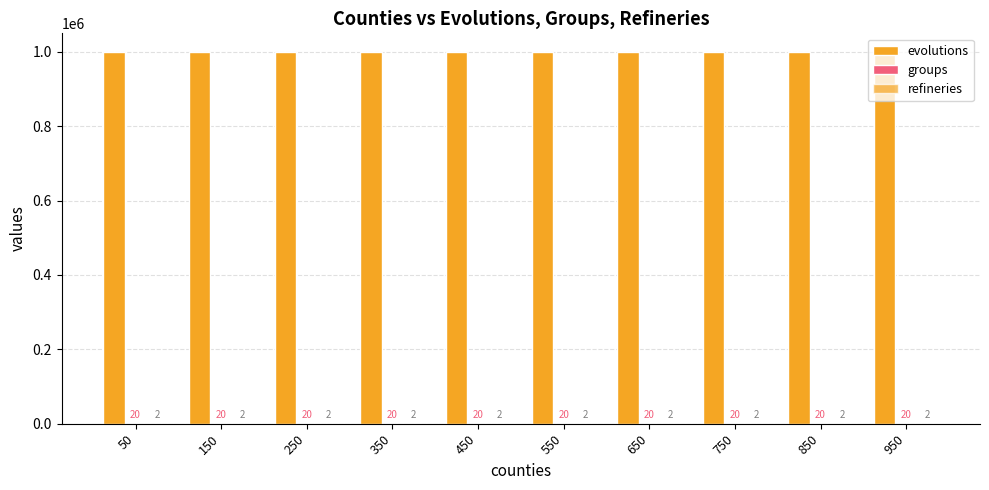

Between 350 and 650, which series saw the biggest shift?

evolutions